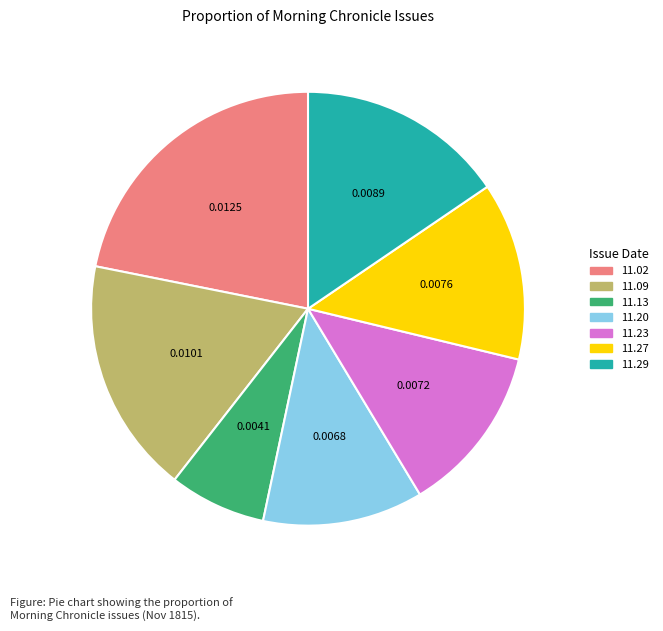

Does any single category account for the majority?

No